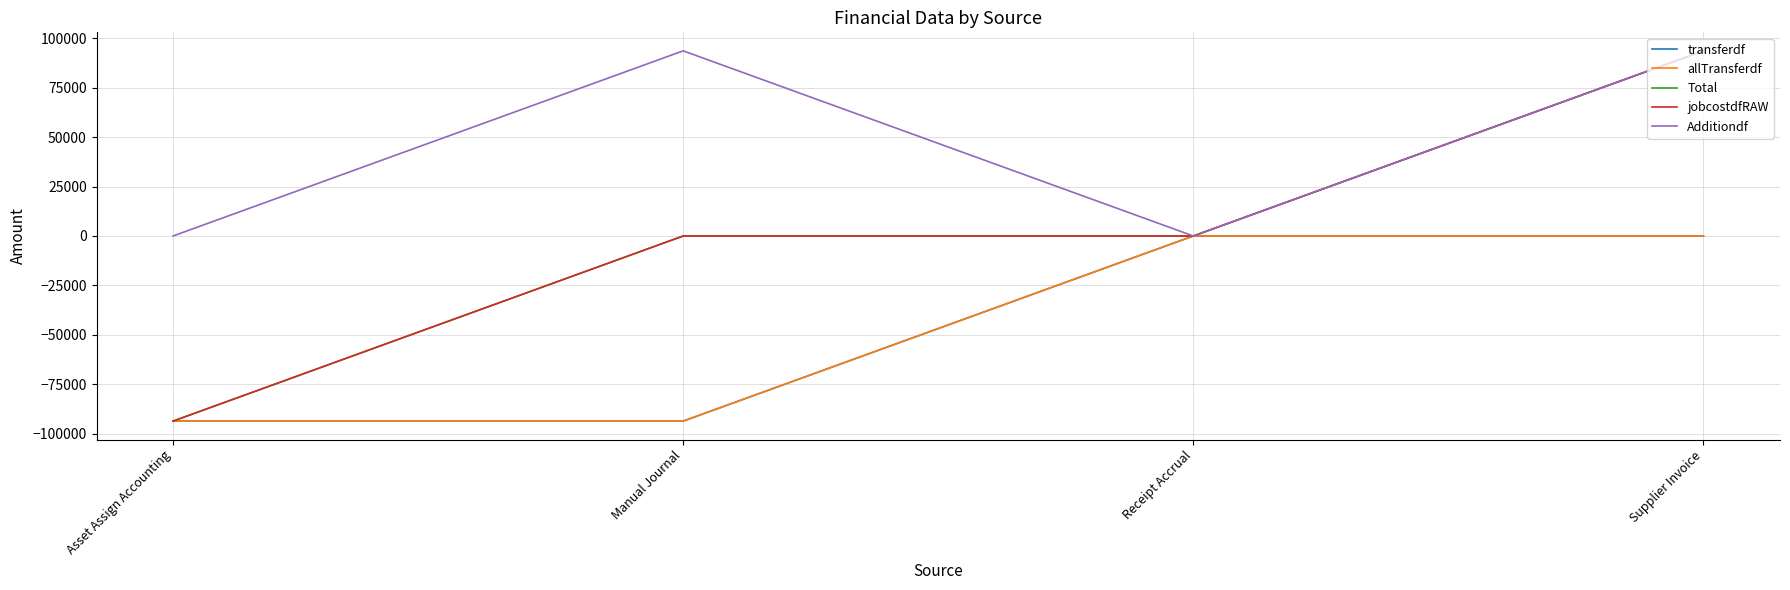

Does the chart have visible grid lines?

Yes